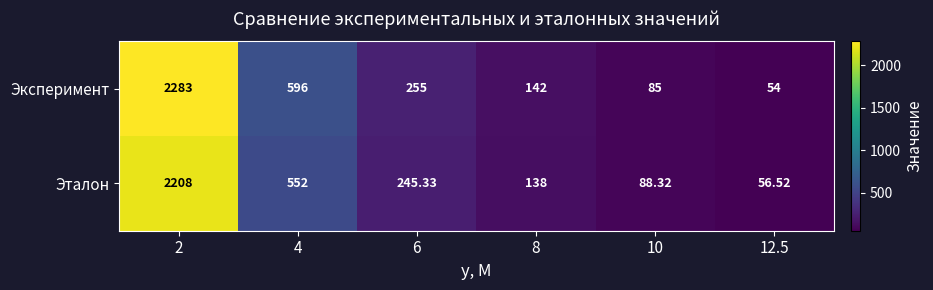

Rank the series by their maximum value, from lowest to highest.

Эталон, Эксперимент